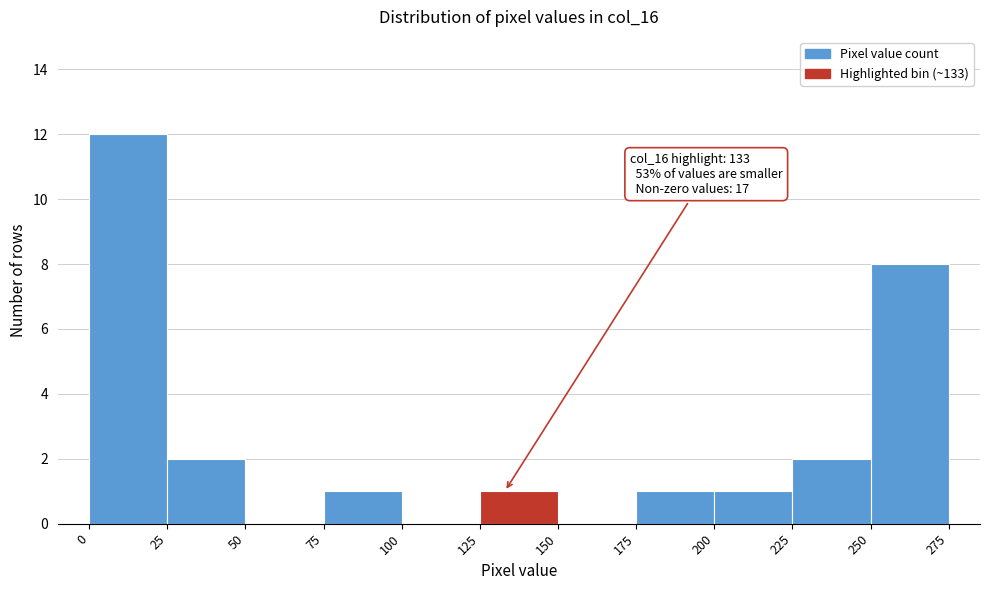

Over which range of the x-axis is the bar tallest?

0 to 25